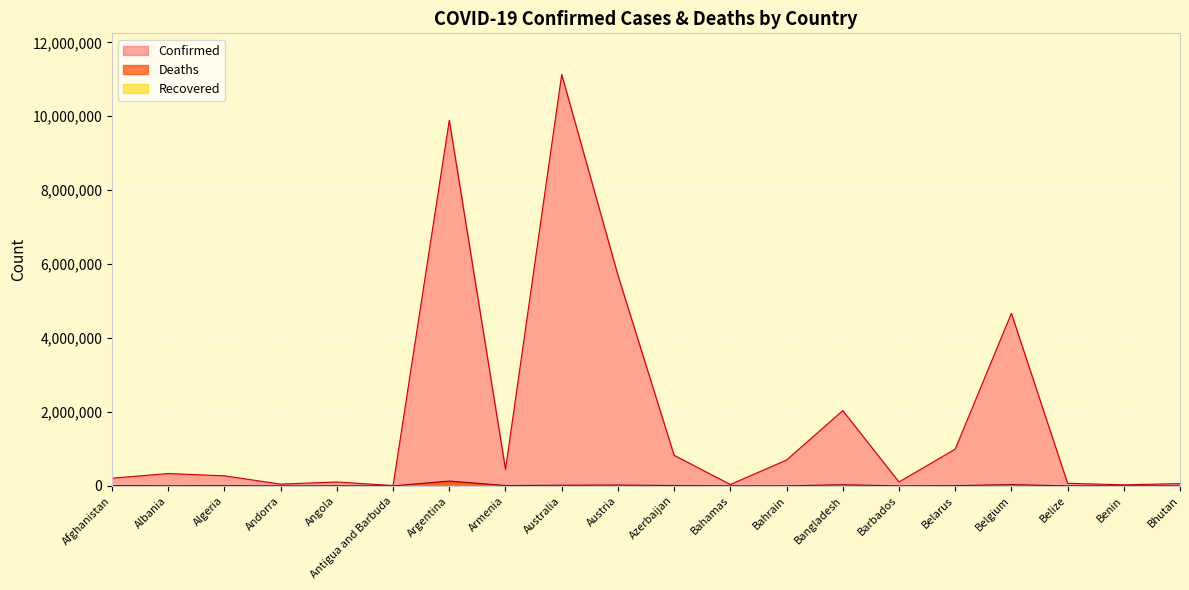

Which series has the largest range (max minus min)?

Confirmed